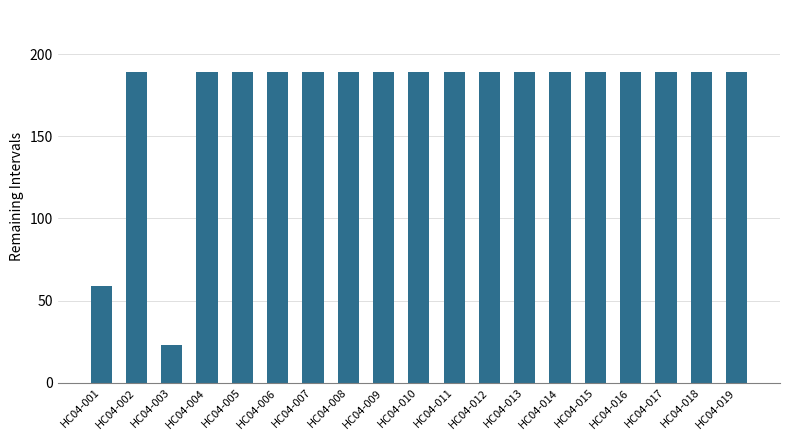

What is the ratio of the value at HC04-017 to the value at HC04-013?

1.0